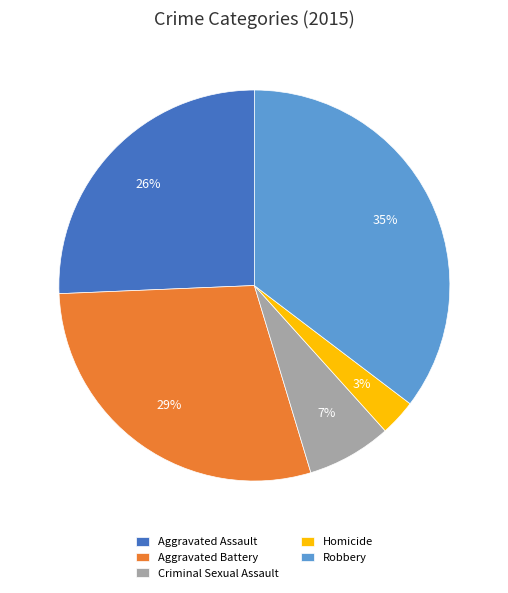

Combined, do Homicide and Criminal Sexual Assault account for over 50%?

No